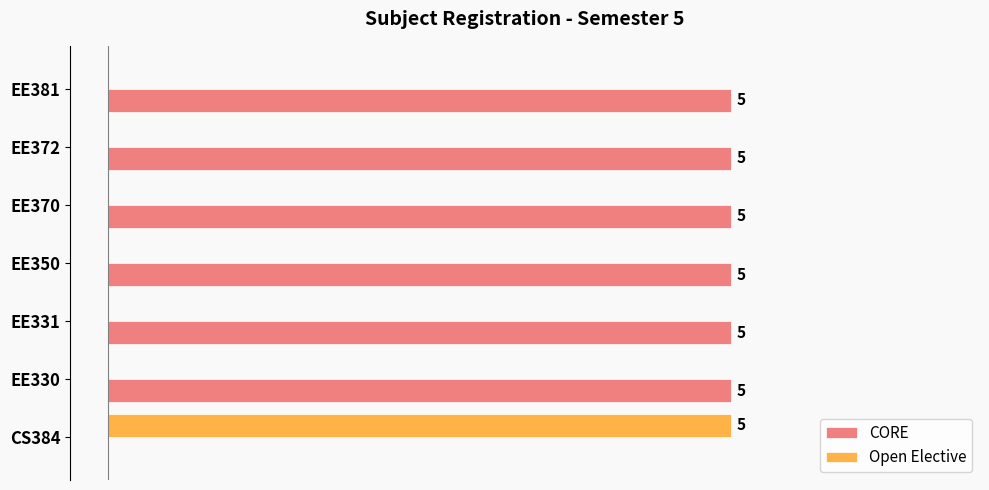

At which label is CORE closest to 2?

CS384